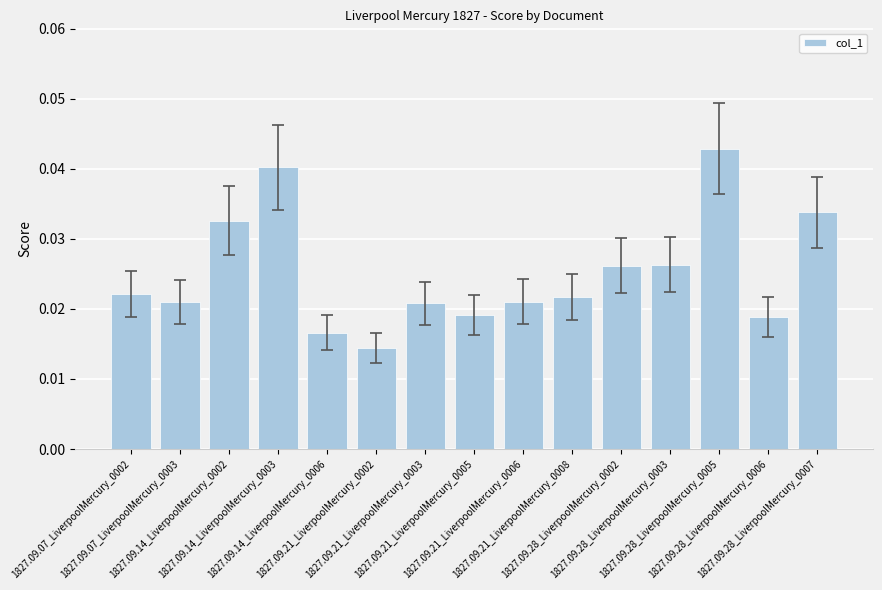

What is the sum of all values?

0.4